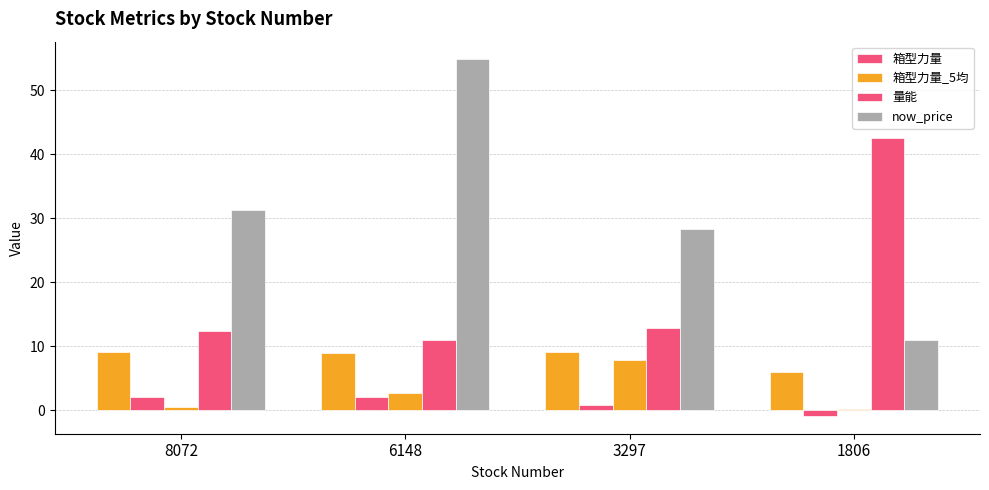

True or false: 量能 has a value of 6.2 at 8072.

False